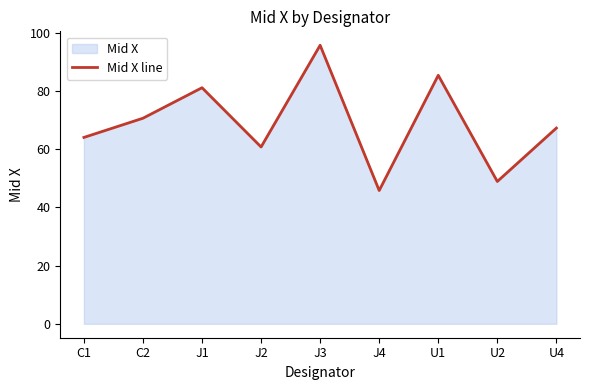

How many values exceed 67?

5